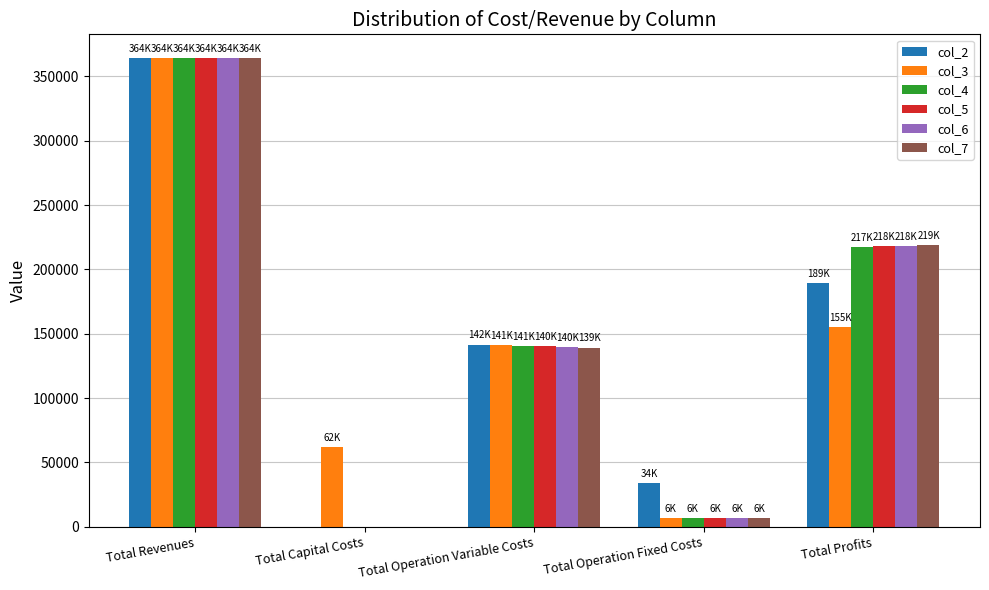

Reading left to right, extract all data points from this chart.

col_2: 364490.1	0.0	141527.3	33627.6	189335.3
col_3: 364395.4	61600.0	141015.3	6473.3	155306.7
col_4: 364395.4	0.0	140561.0	6473.3	217361.1
col_5: 364395.4	0.0	140106.0	6473.3	217816.1
col_6: 364395.4	0.0	139650.4	6473.3	218271.7
col_7: 364395.4	0.0	139194.2	6473.3	218727.9